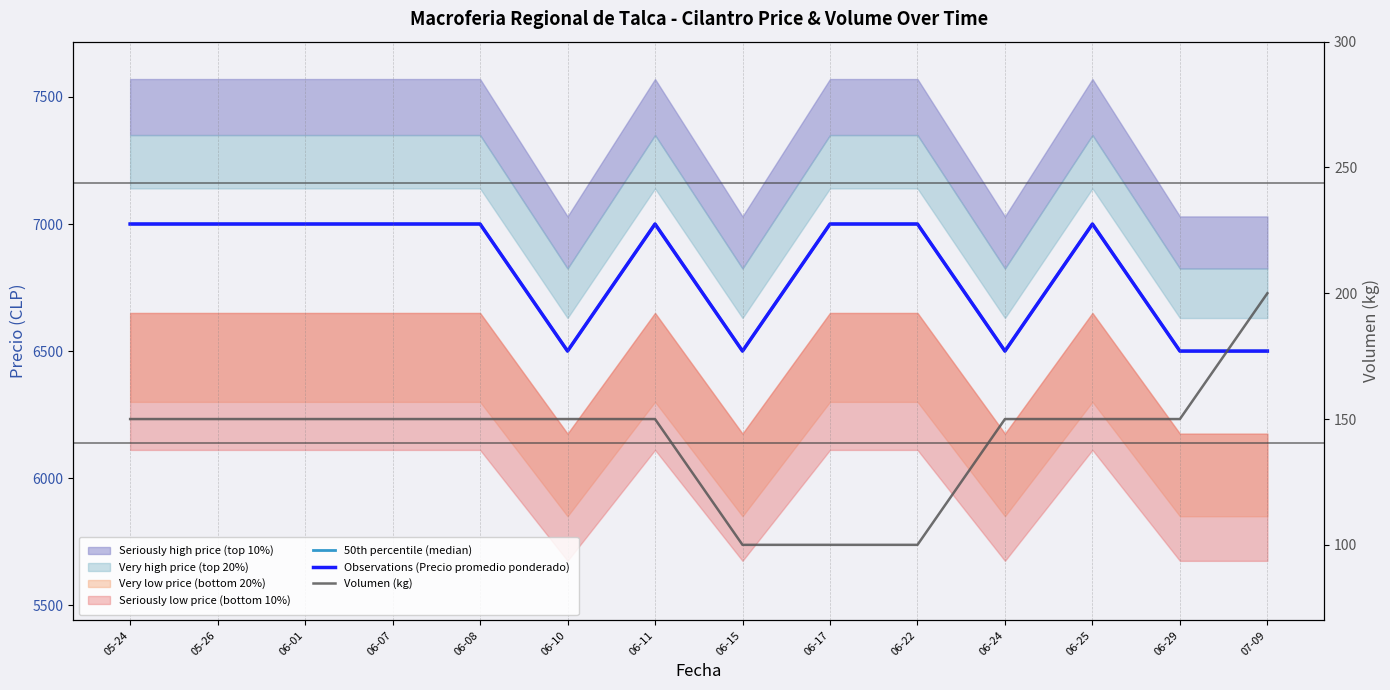

At which category does the chart reach its peak across all series?

05-24